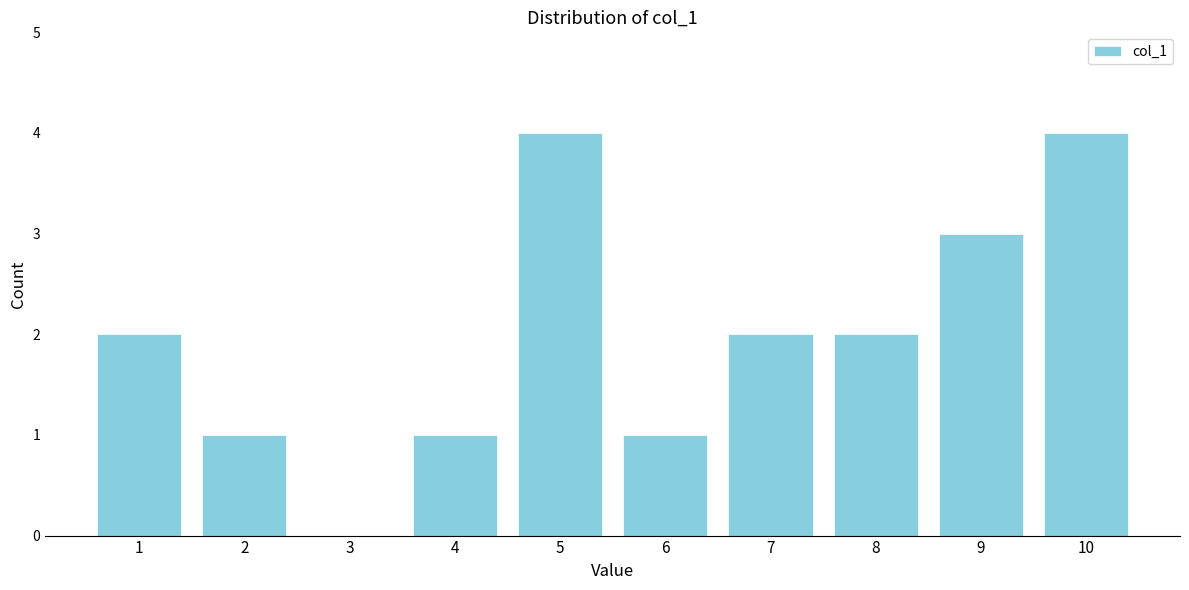

Reading left to right, list all the values displayed in this chart.

1=2	2=1	3=0	4=1	5=4	6=1	7=2	8=2	9=3	10=4